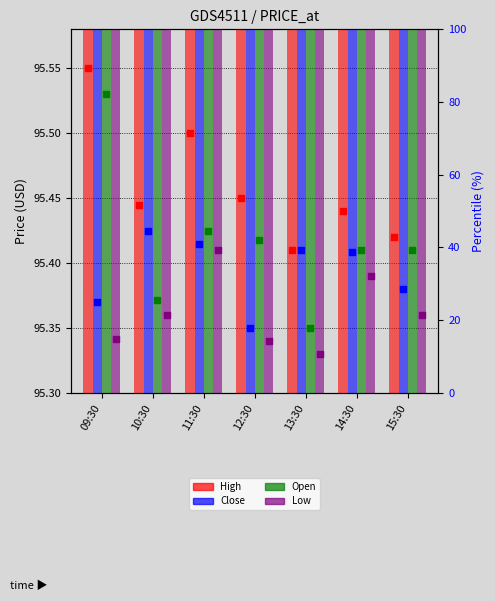

At which category is the sum across all series the highest?

09:30